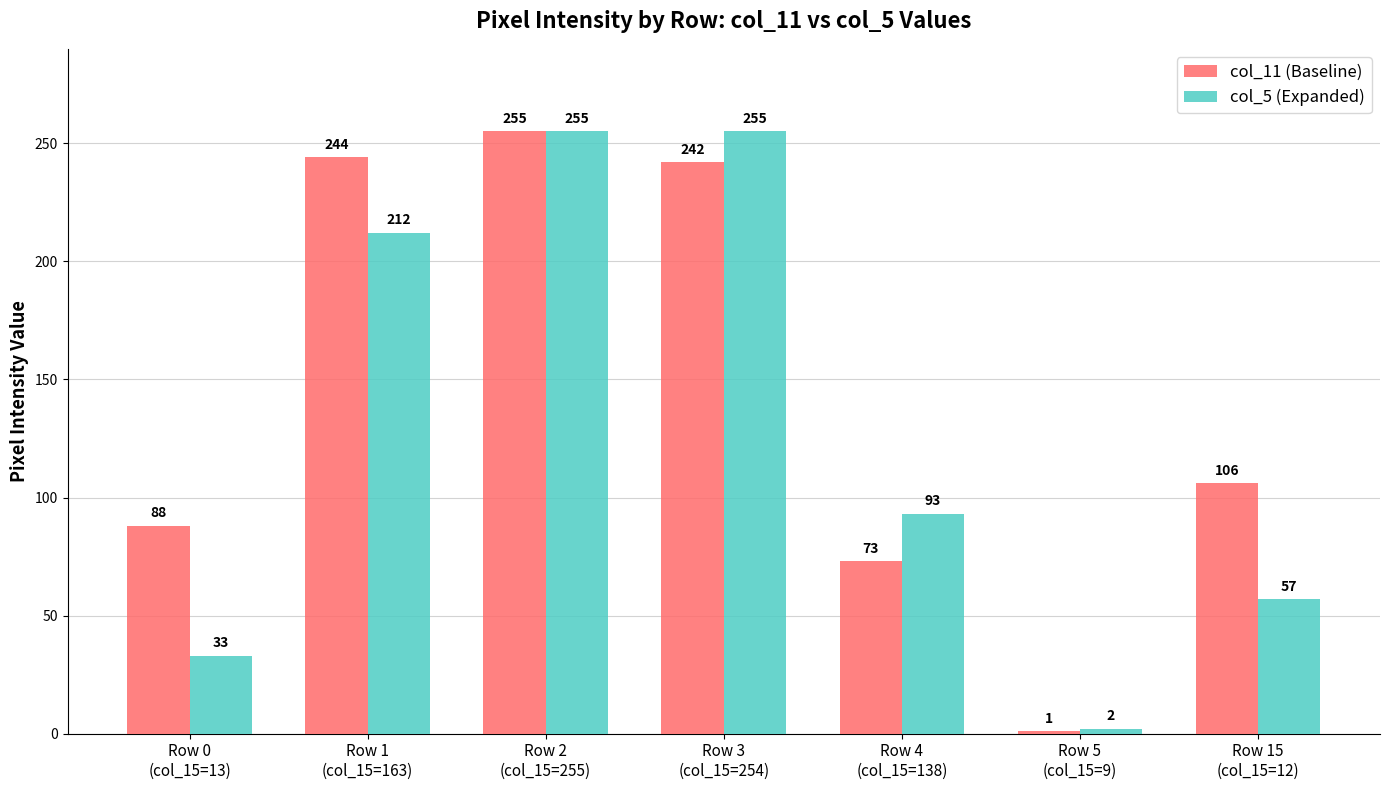

Which series has the largest range (max minus min)?

col_11 (Baseline)